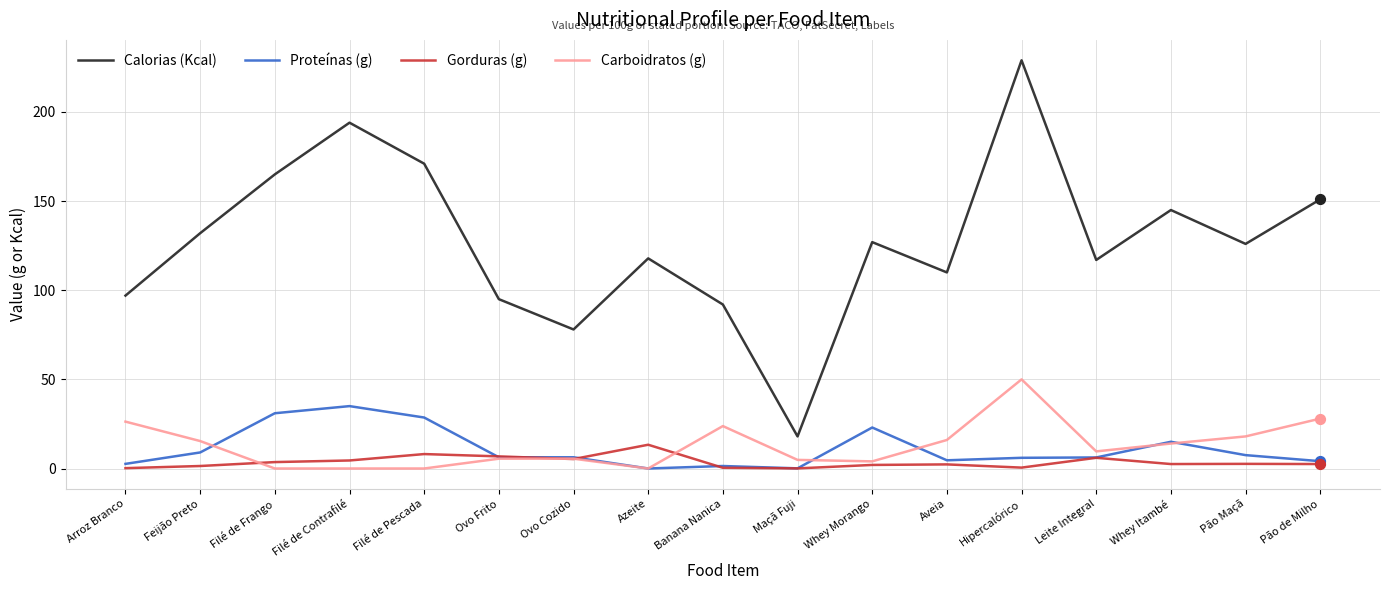

What are all the series names shown in the legend?

Calorias (Kcal), Proteínas (g), Gorduras (g), Carboidratos (g)